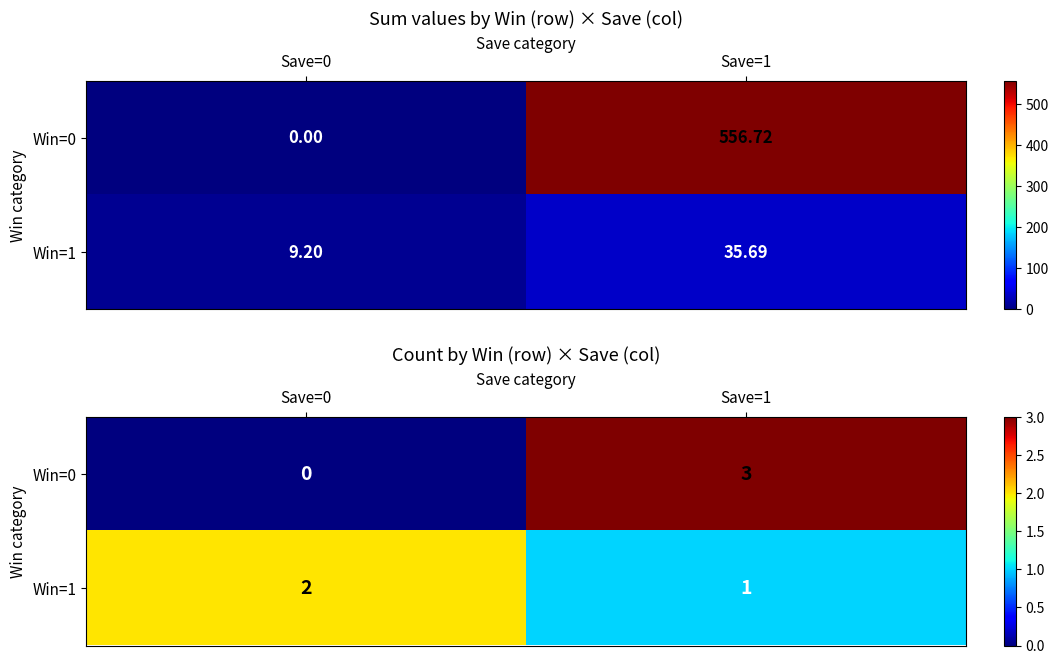

What value does the Win=1 series have at Save=1?

1